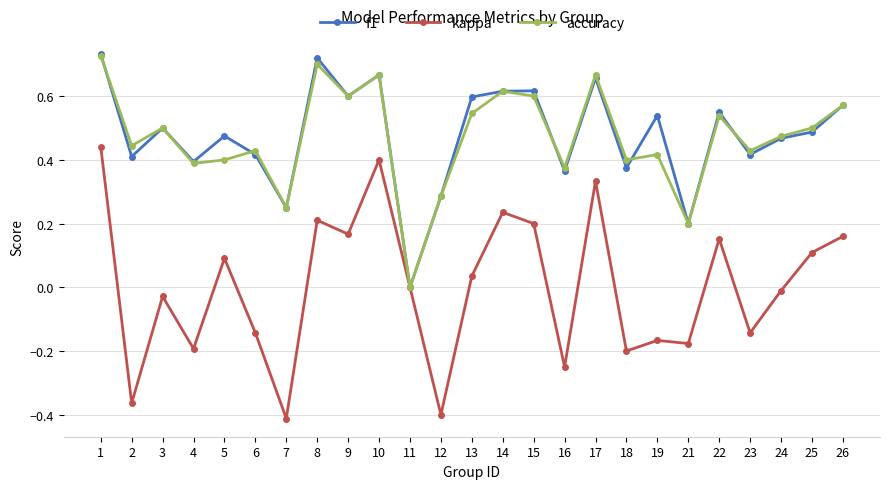

Is the value of accuracy at 14 greater than the value of kappa at 10?

Yes